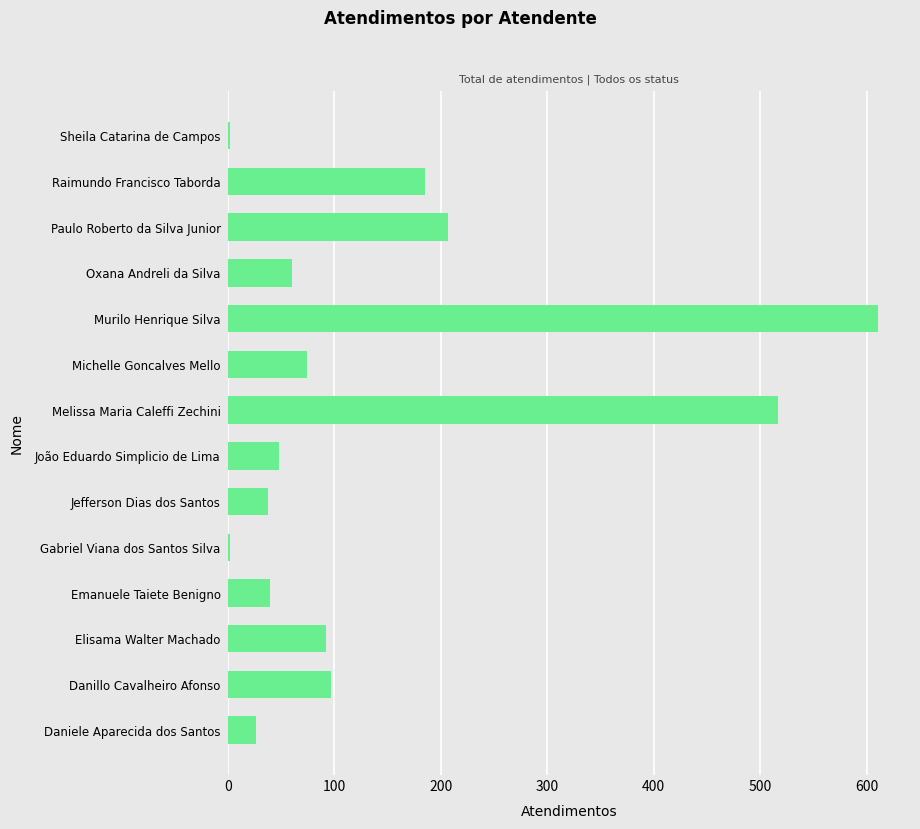

What is the sum of the values at Paulo Roberto da Silva Junior and Murilo Henrique Silva?

817